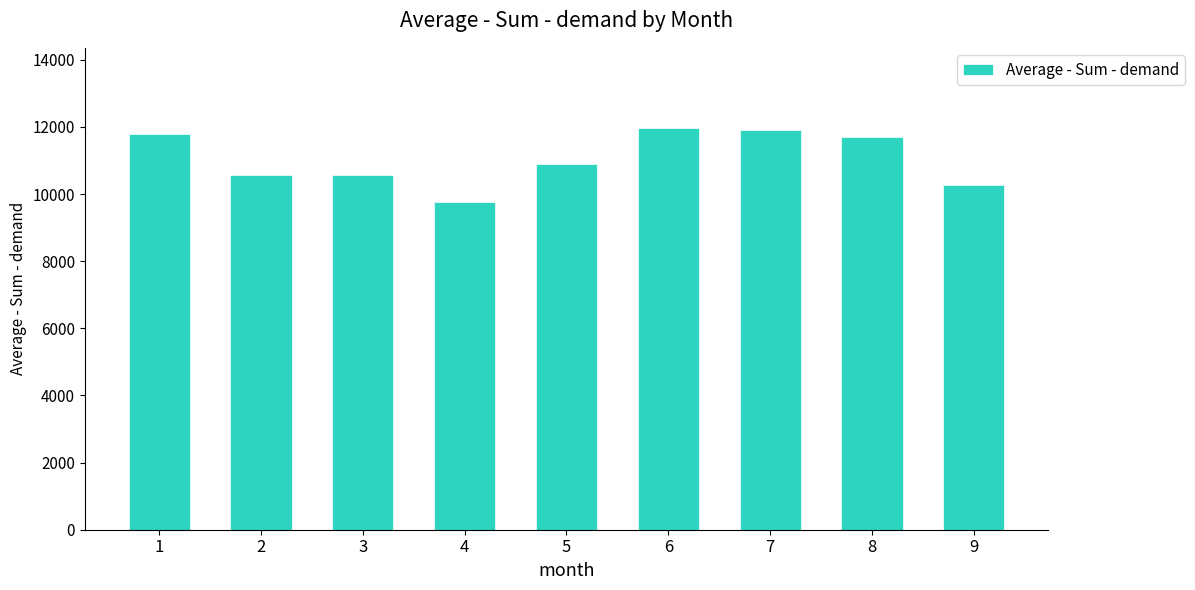

At which label is the value closest to 10859?

5